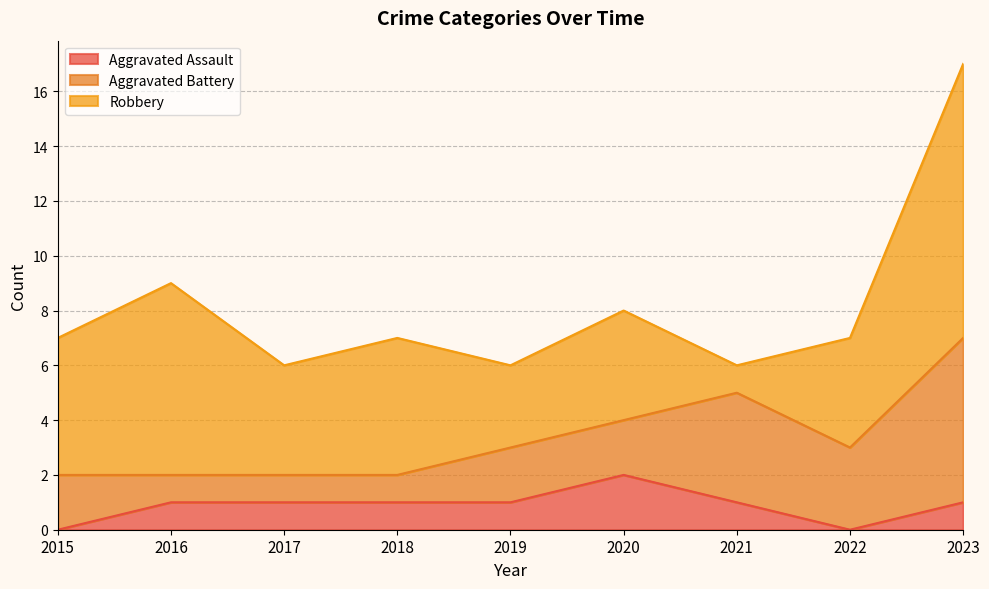

What is the maximum value for Aggravated Battery?

6